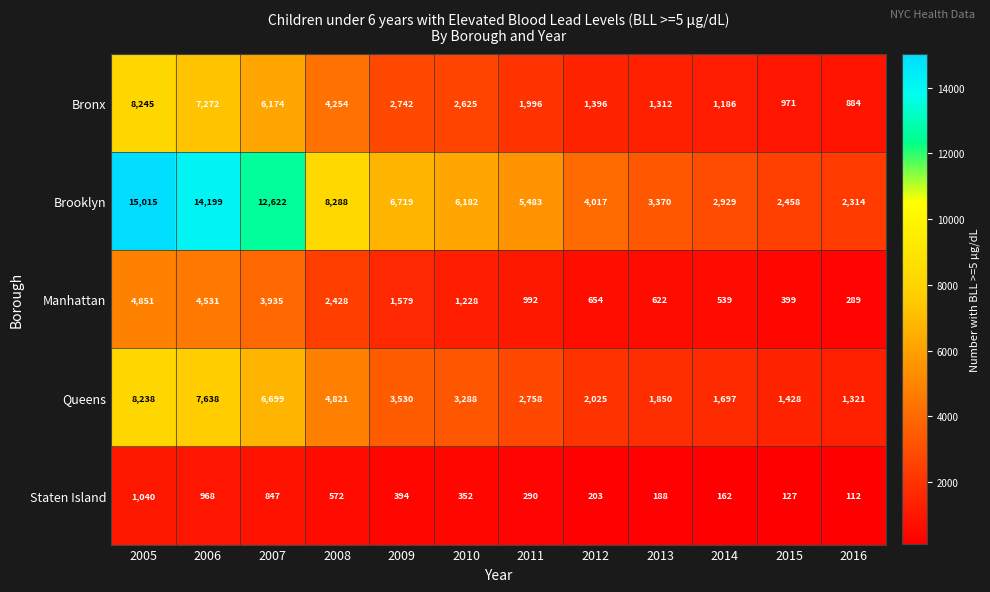

The value of Staten Island at 2012 is 109. True or false?

False